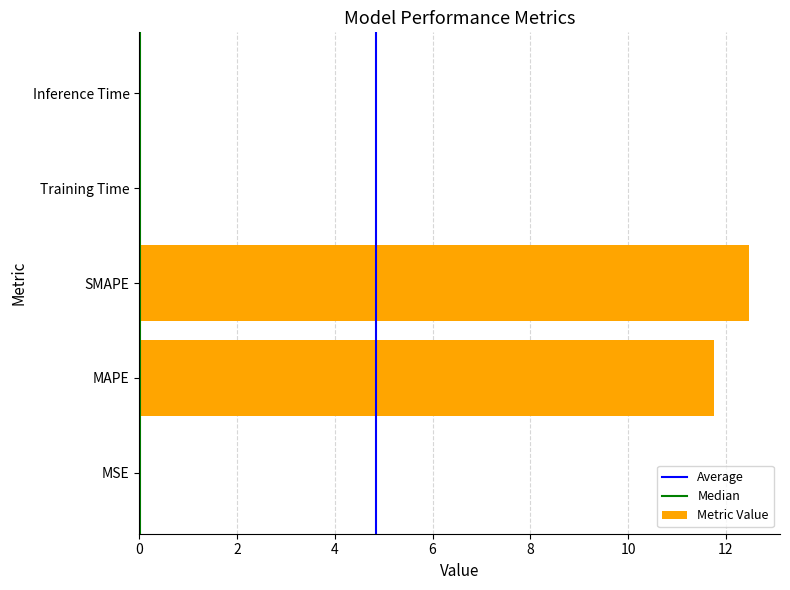

What is the change in value from MAPE to SMAPE?

+0.7